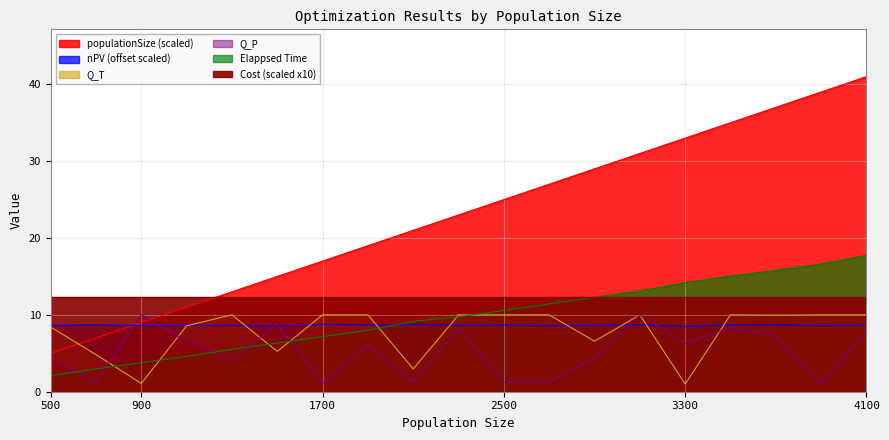

How many intersections are there between Q_P and Q_T?

7